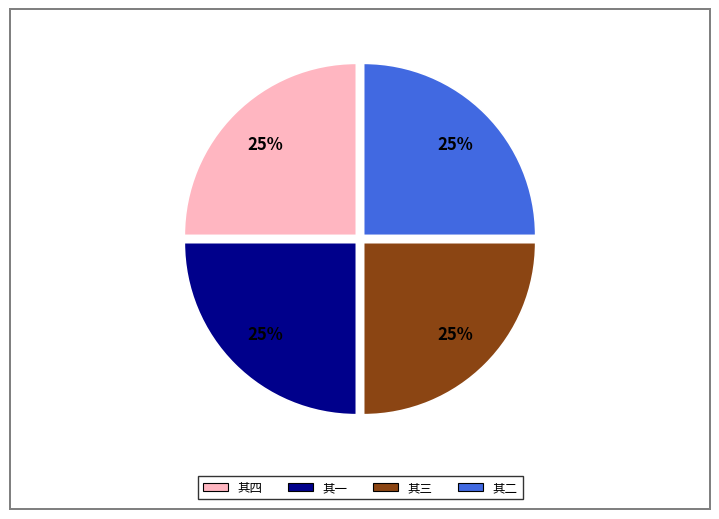

To the nearest percent, what is the combined percentage of 其二 and 其一?

50%